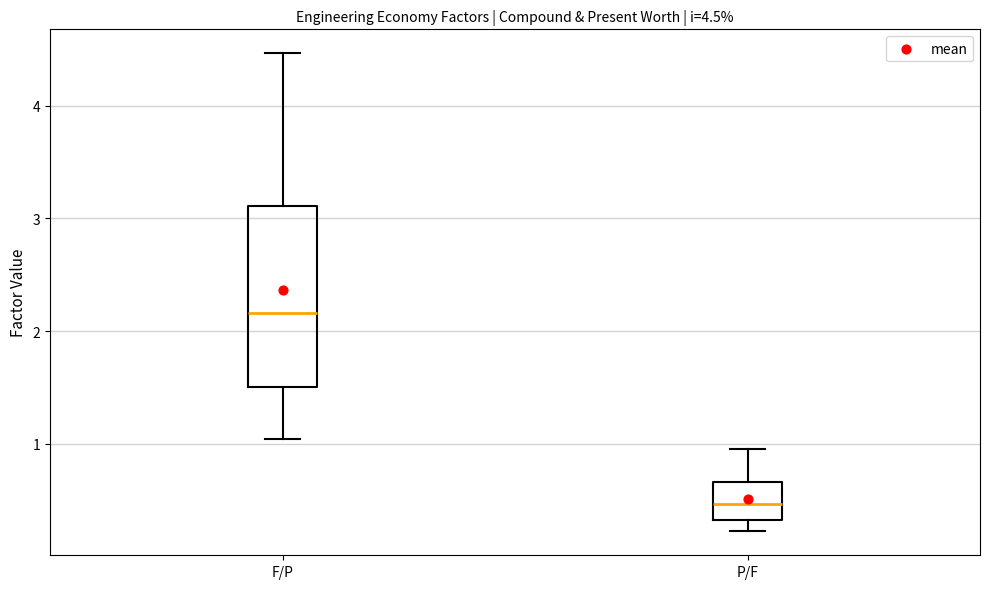

Which box is the tallest, from its lower edge to its upper edge?

F/P